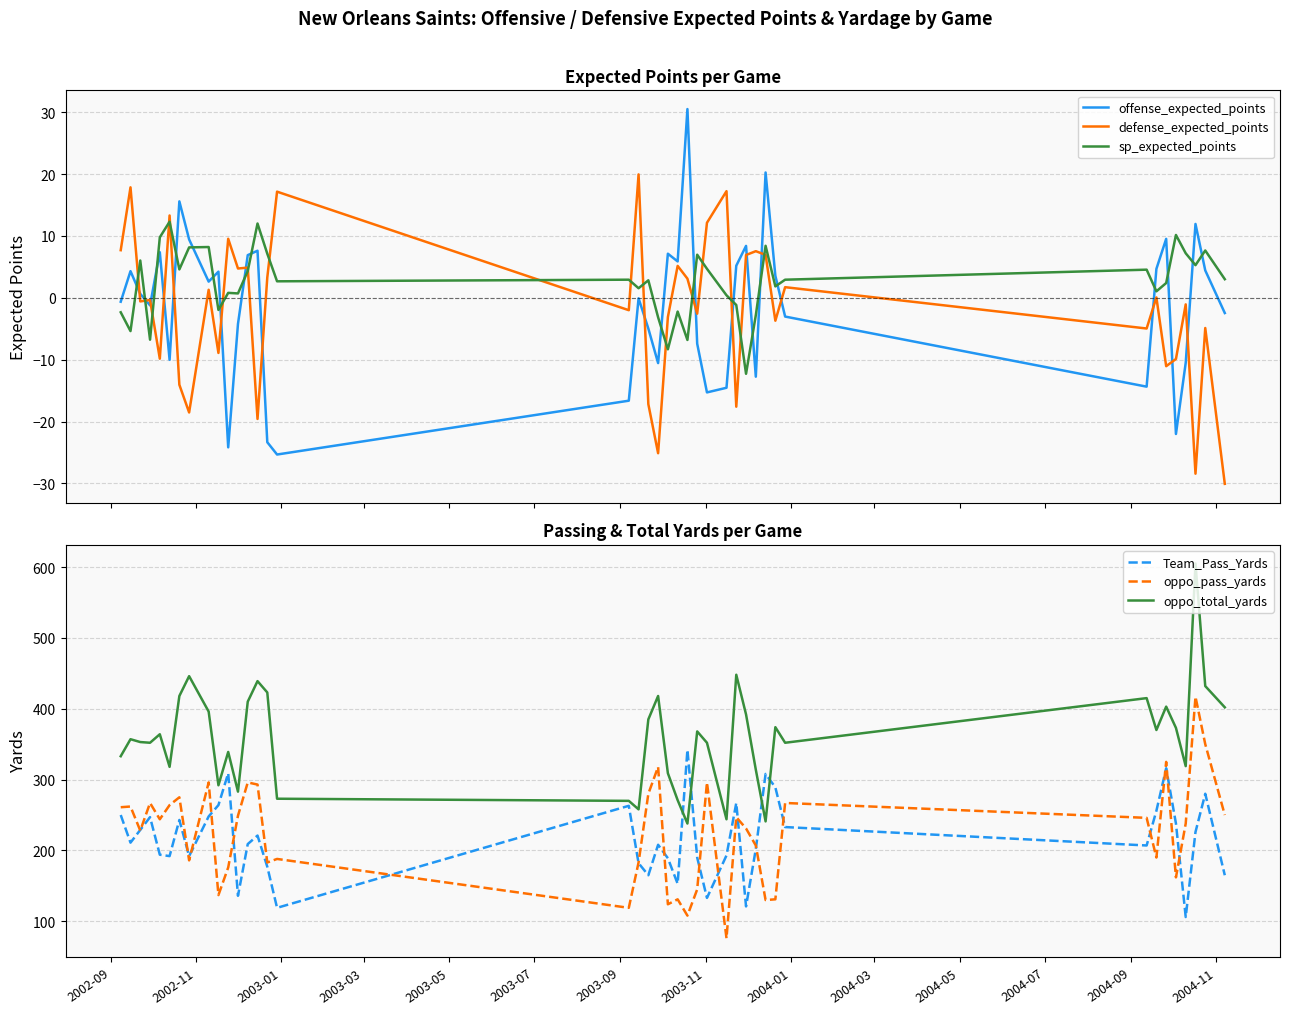

What is the minimum value for offense_expected_points?

-25.3